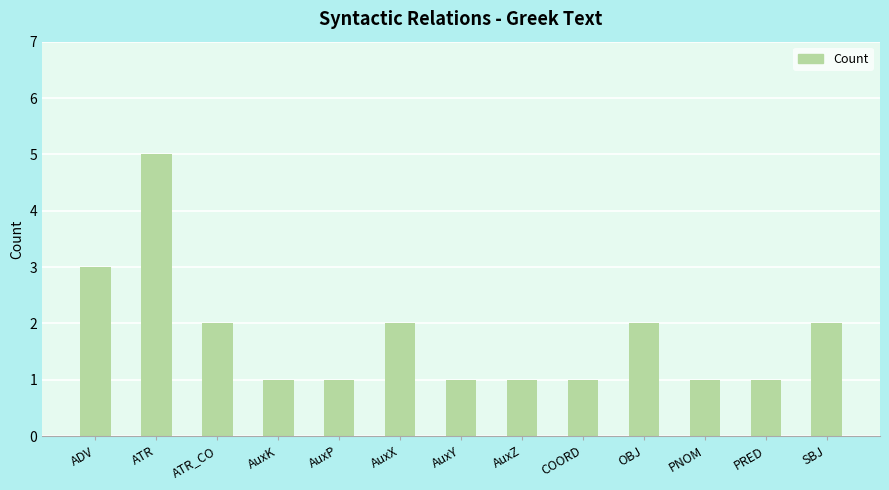

How many values are between 1 and 2?

11